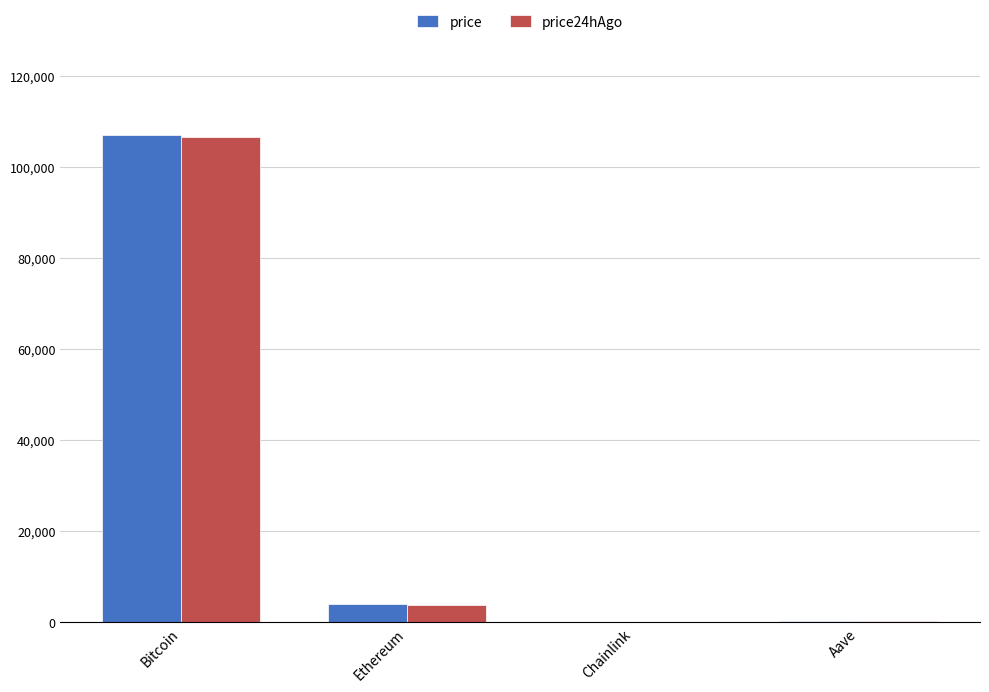

What is the spread (max minus min) of values at Ethereum?

46.6